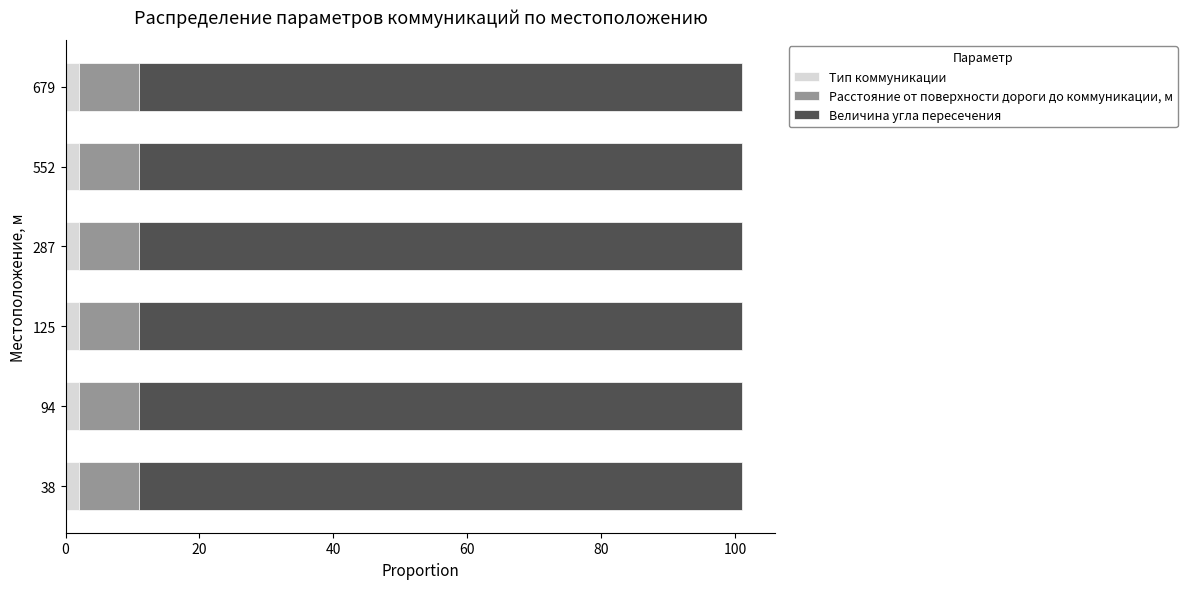

Is it true that Тип коммуникации equals 2 at 94?

True